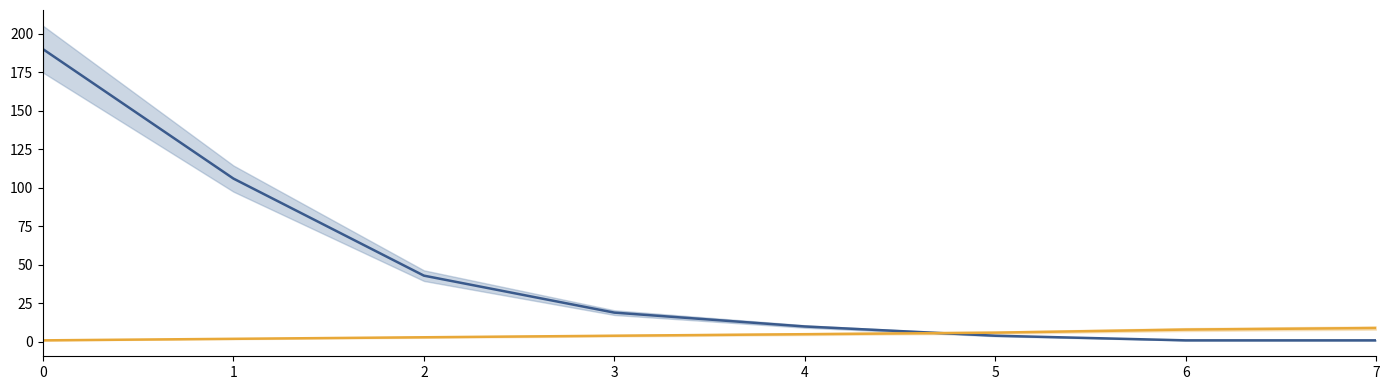

What are all the series names shown in the legend?

veces, magnitud